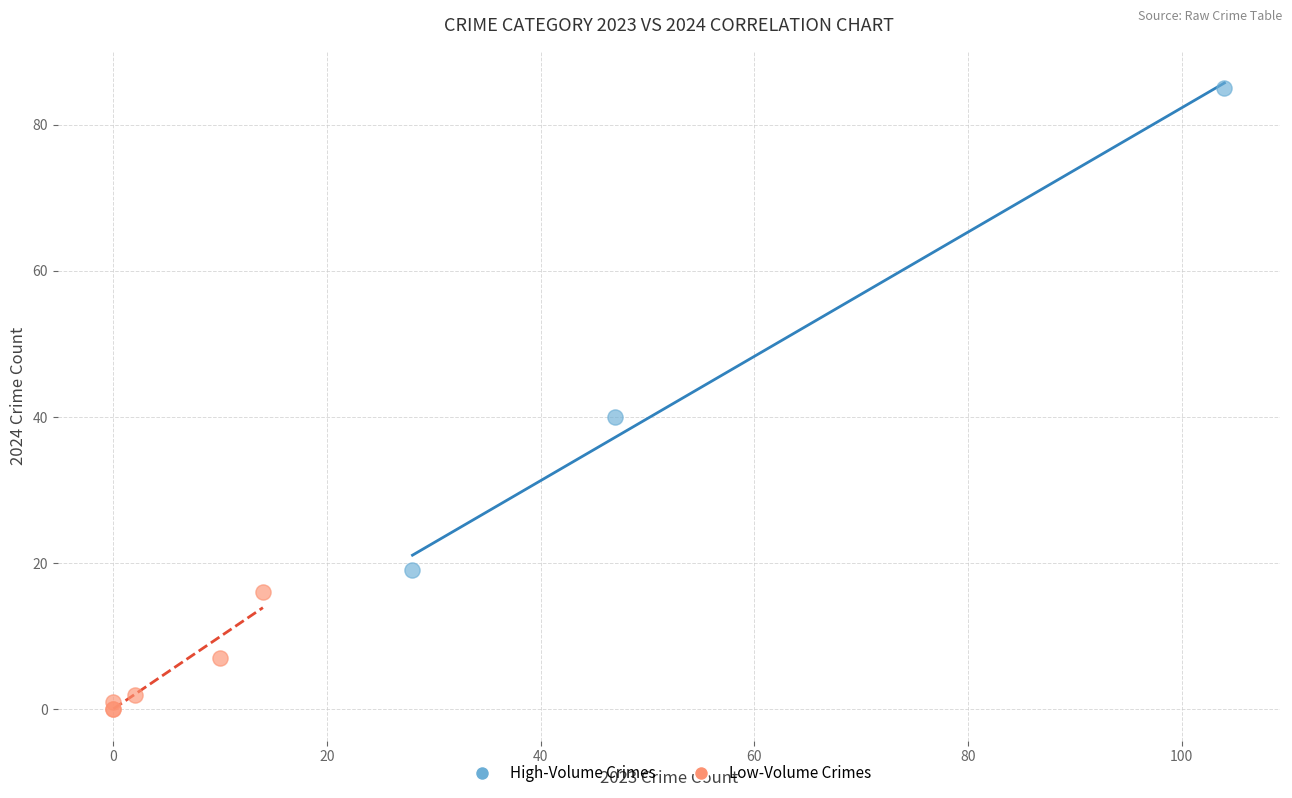

What are all the series names shown in the legend?

High-Volume Crimes, Low-Volume Crimes